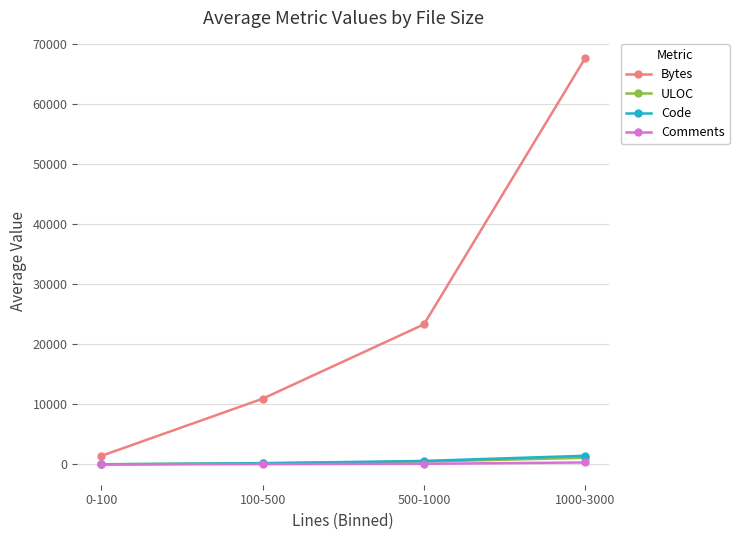

What is the smallest value displayed?

8.7